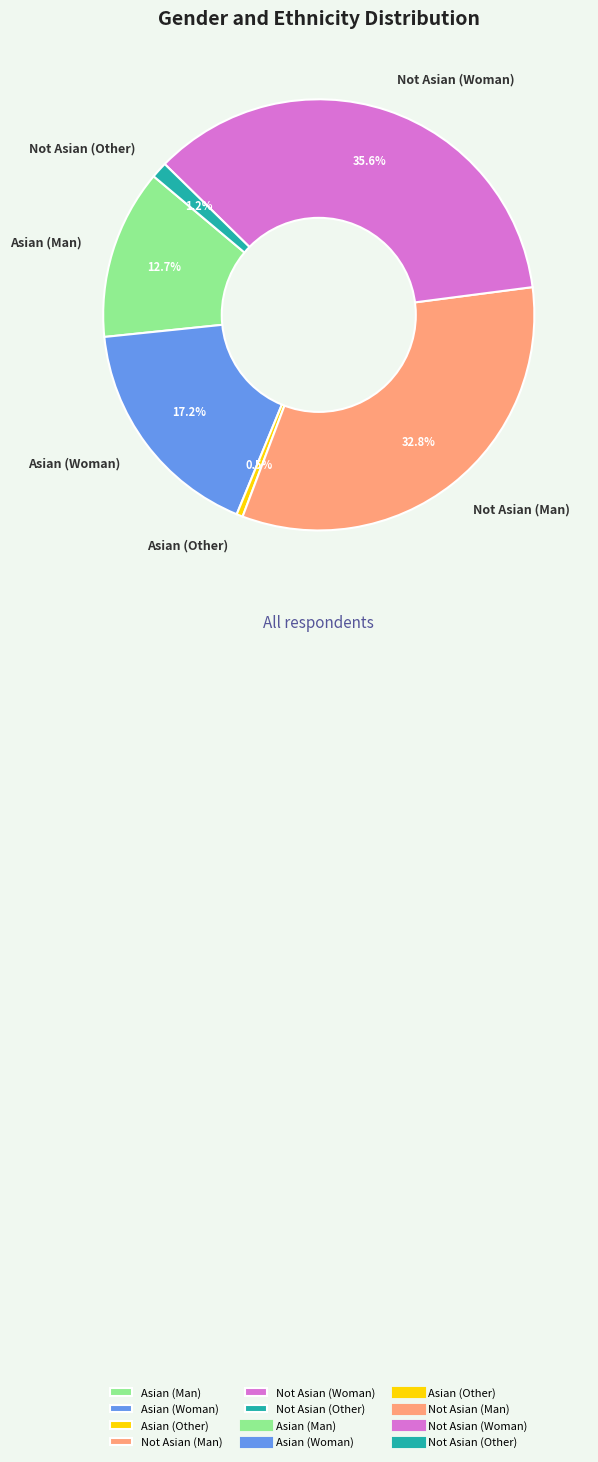

Count the number of slices in the pie.

6